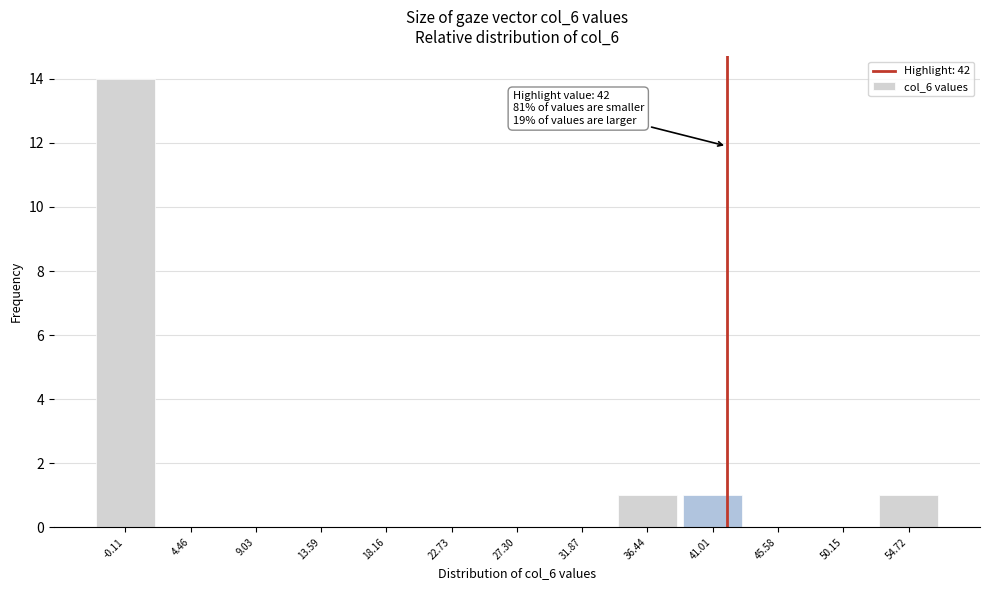

Over which range of the x-axis is the bar tallest?

-2.5 to 2.0